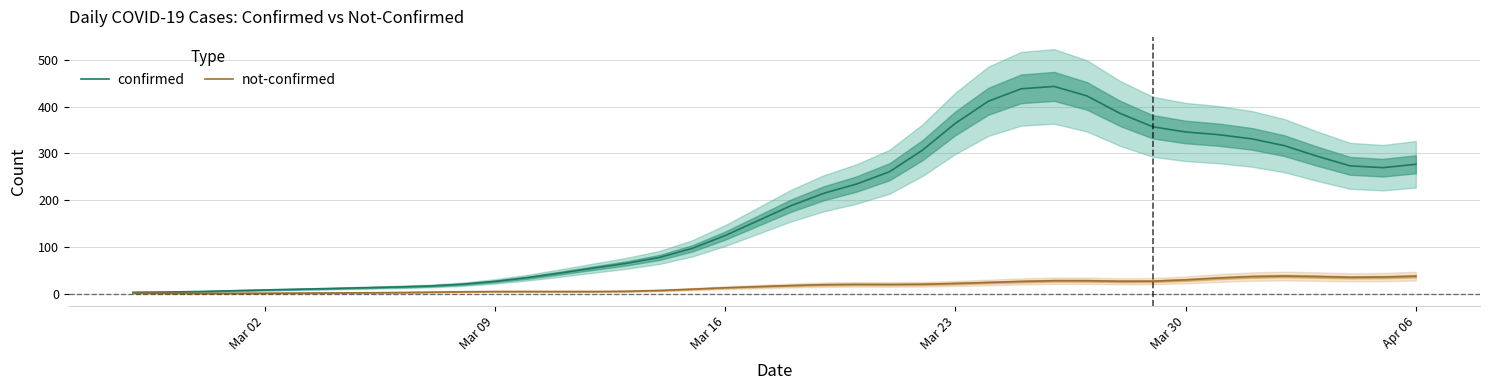

Reading left to right, transcribe all the data shown in this chart.

confirmed: 2.8	3.3	4.4	6.1	7.8	9.3	10.8	12.5	14.1	16.2	19.9	26.0	34.1	44.0	54.5	64.7	77.2	96.7	124.0	155.9	188.0	214.5	234.5	260.7	306.7	364.2	411.3	438.0	443.2	422.8	385.7	356.8	345.7	340.0	331.2	316.5	293.9	273.2	269.3	276.6
not-confirmed: 1.0	0.8	0.6	0.7	0.9	1.1	1.4	1.7	2.2	3.0	3.9	4.3	4.5	4.4	4.4	5.0	6.6	9.5	12.4	14.9	17.1	19.0	19.7	19.5	20.0	21.6	23.8	26.0	27.5	27.5	26.4	26.6	29.3	33.2	36.3	37.4	36.4	34.8	35.2	37.2